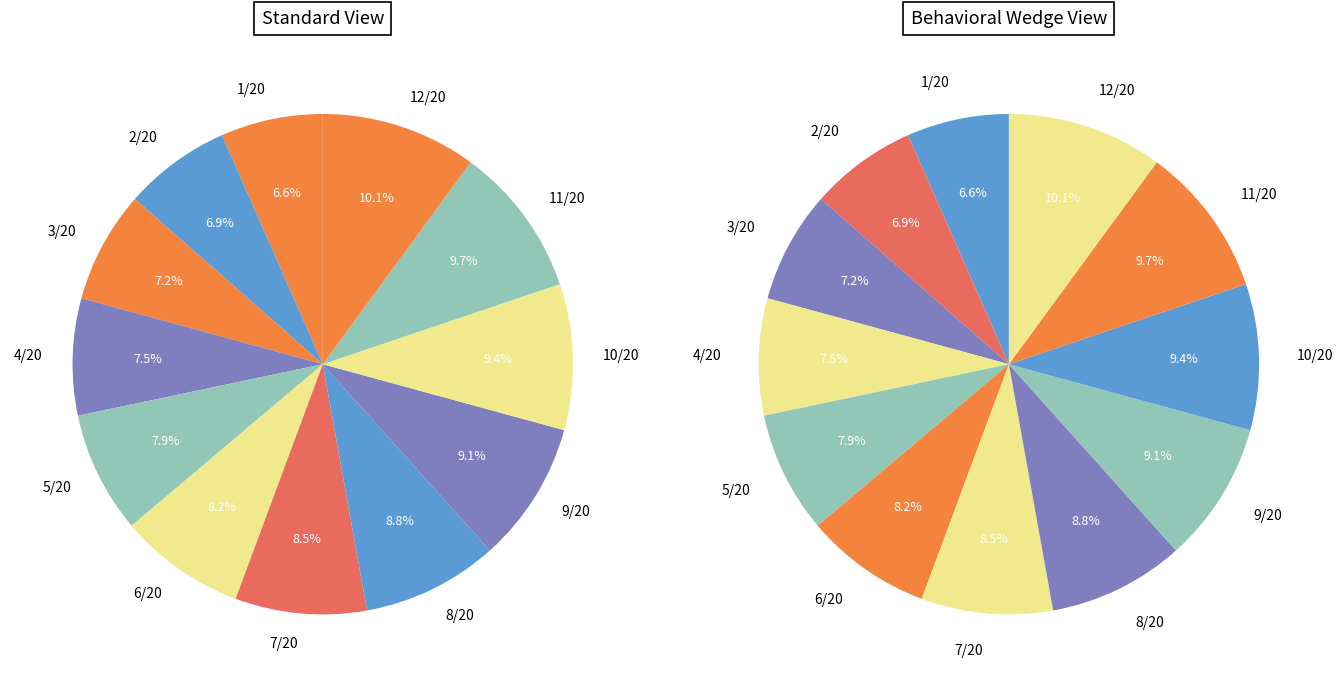

Does 8/20 represent more than half of the total?

No